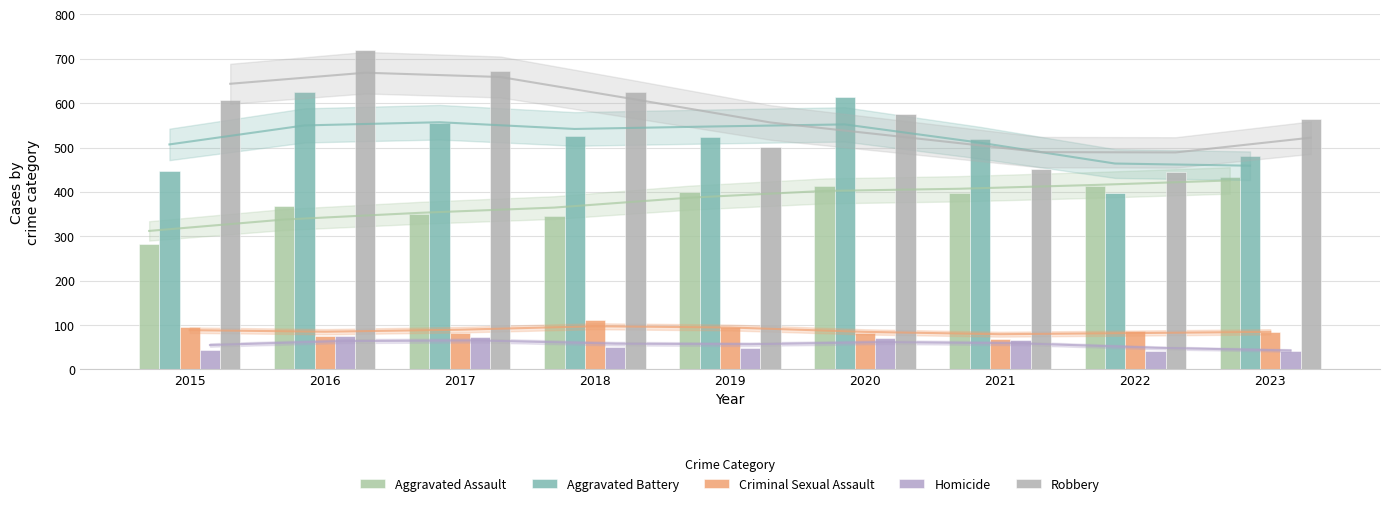

Where is Homicide nearest to the value 58?

2018